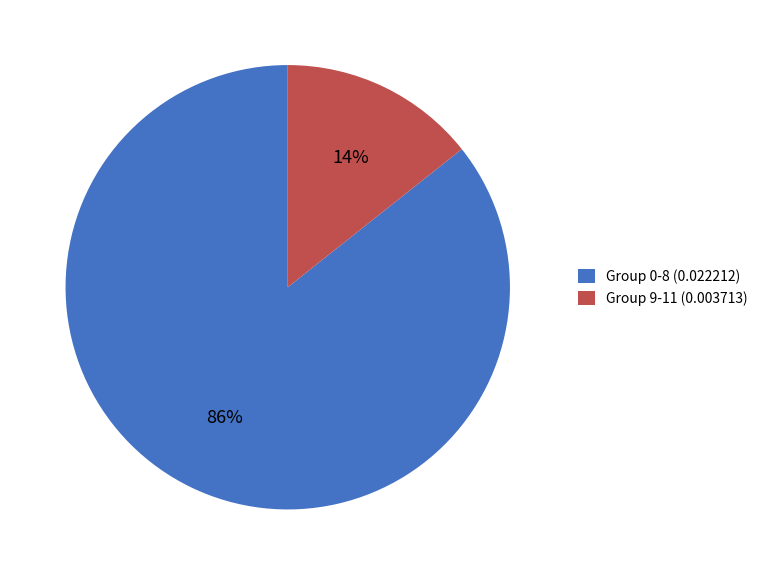

Rank the categories by value from lowest to highest.

Group 9-11 (0.003713), Group 0-8 (0.022212)